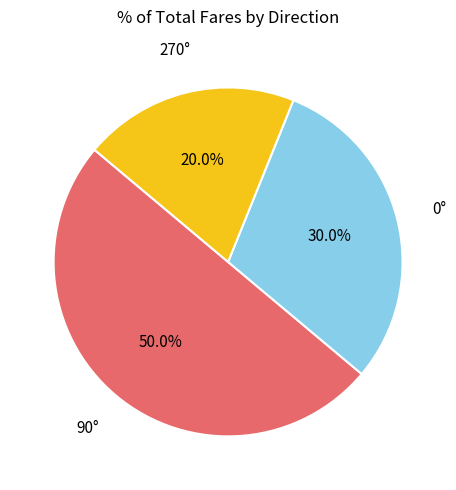

How many segments does this pie chart have?

3